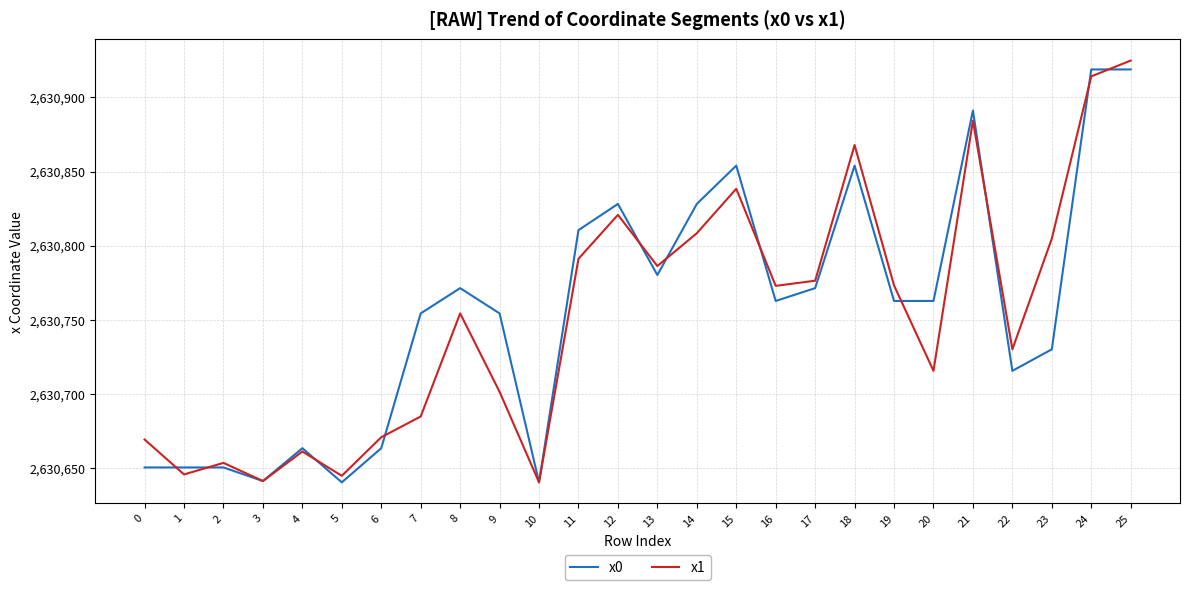

Is the value of x0 at 24 greater than the value of x1 at 2?

Yes